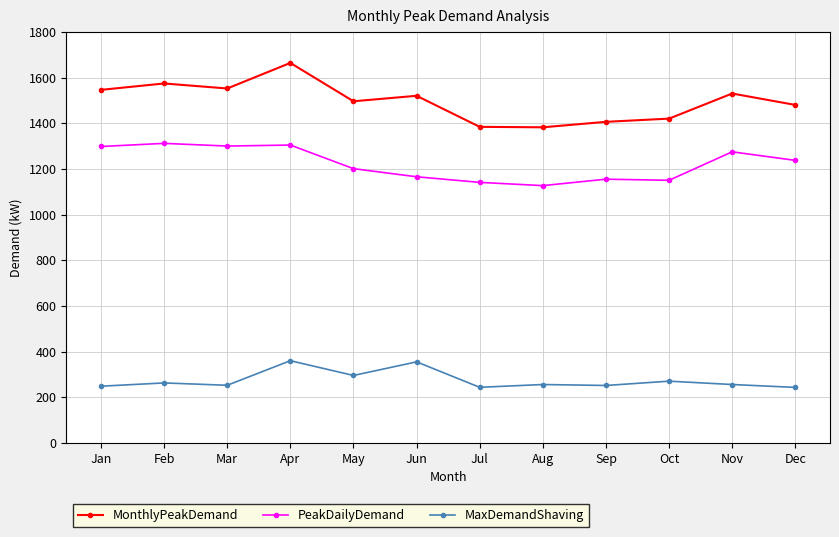

What is the maximum value for PeakDailyDemand?

1311.6